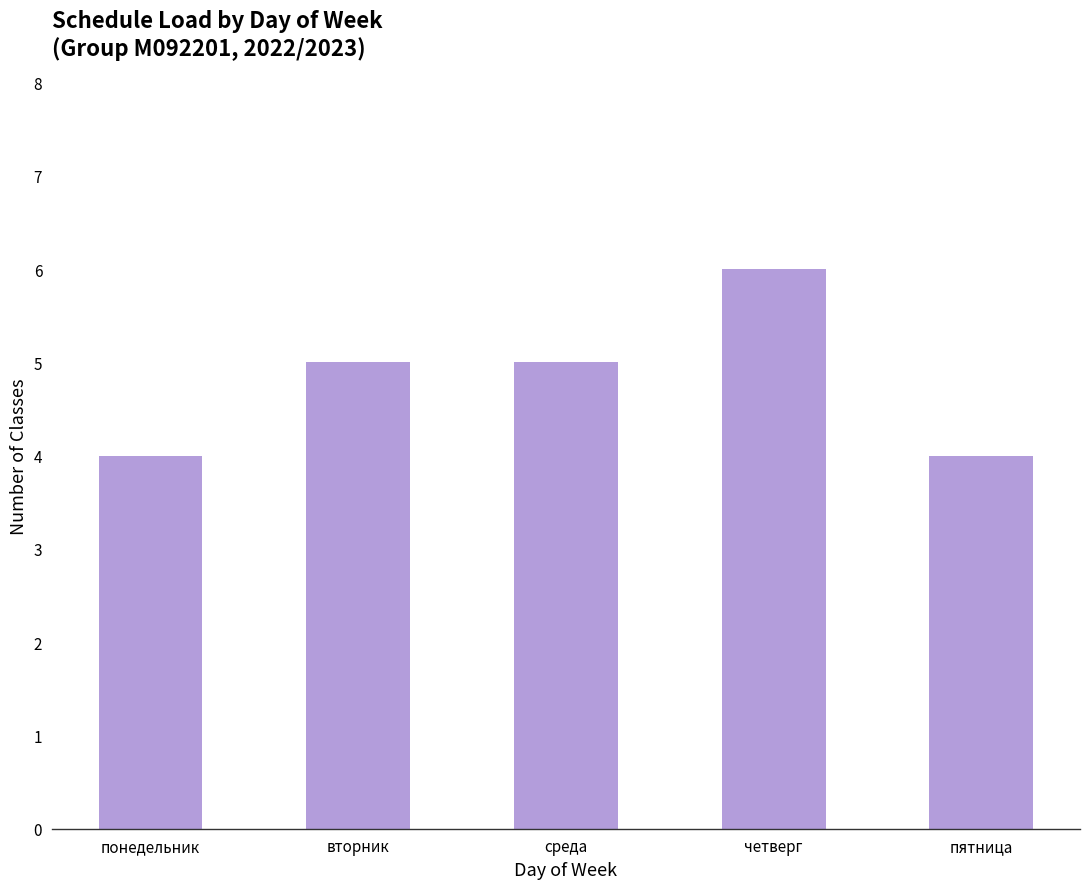

What is the difference between the values at понедельник and четверг?

2